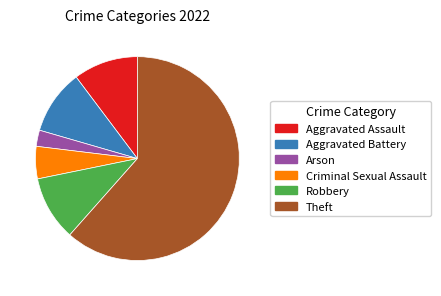

Is there any slice that represents more than half of the pie?

Yes